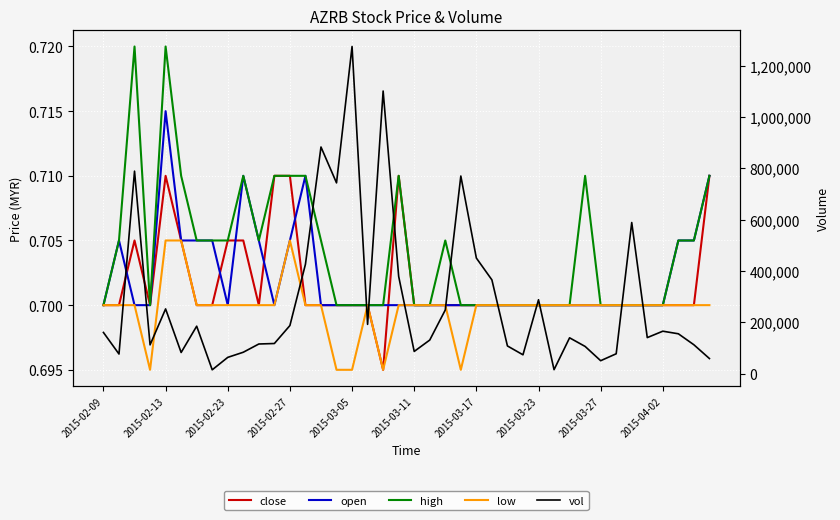

True or false: close has a value of 0.7 at 31.

True